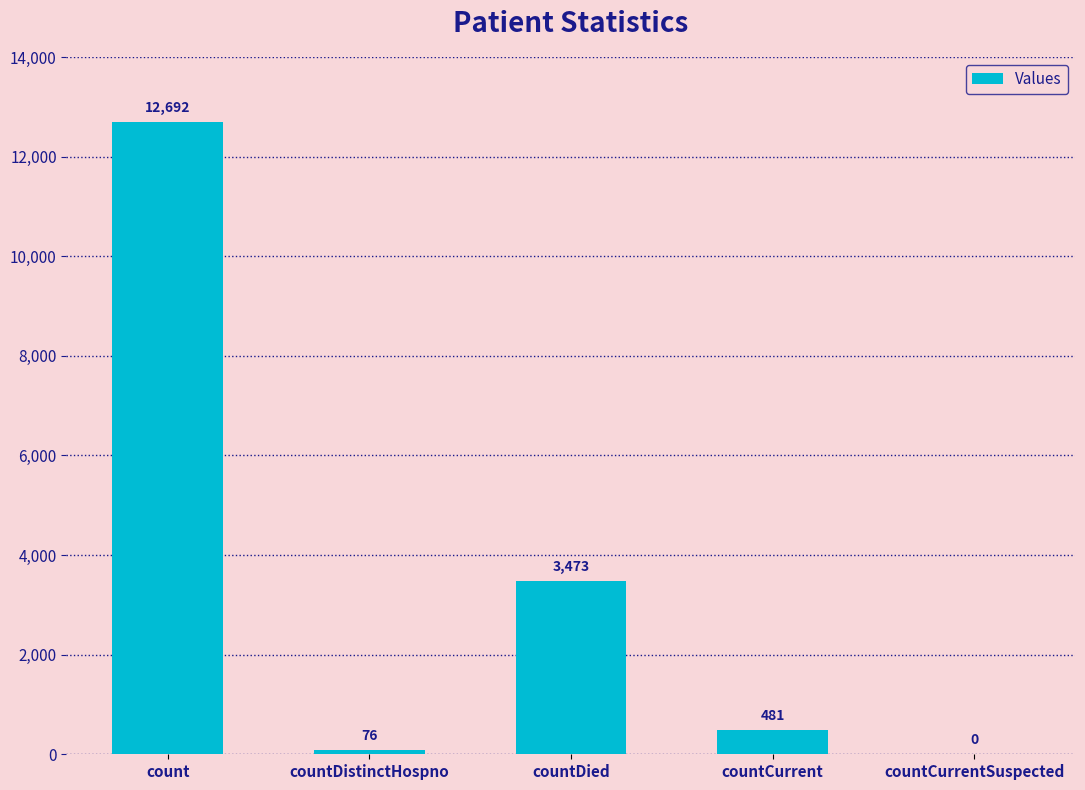

What is the maximum value shown in the chart?

12692